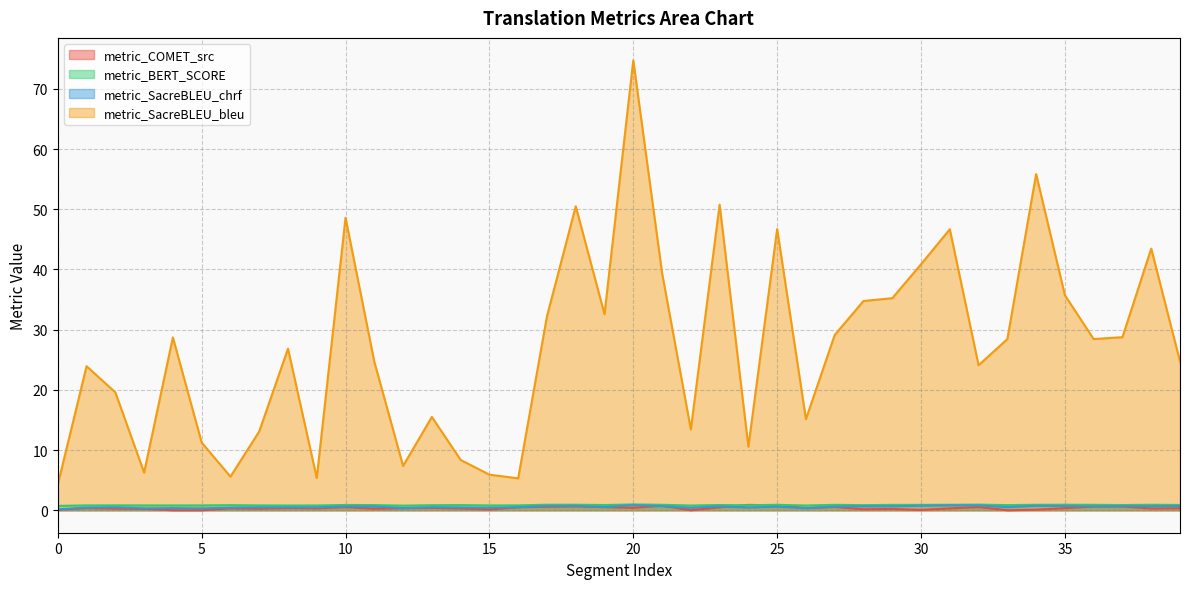

What is the difference between the second highest and second lowest values in the metric_SacreBLEU_bleu series?

50.5